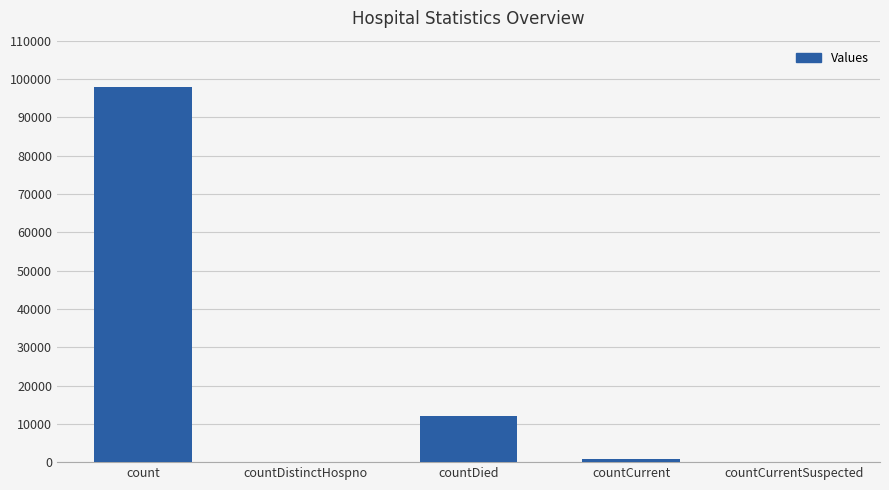

What is the difference between the values at count and countCurrentSuspected?

98008